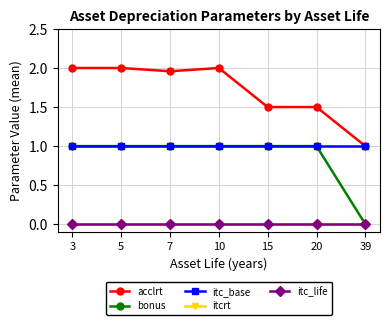

The acclrt series shows 2.0 at 7. True or false?

True